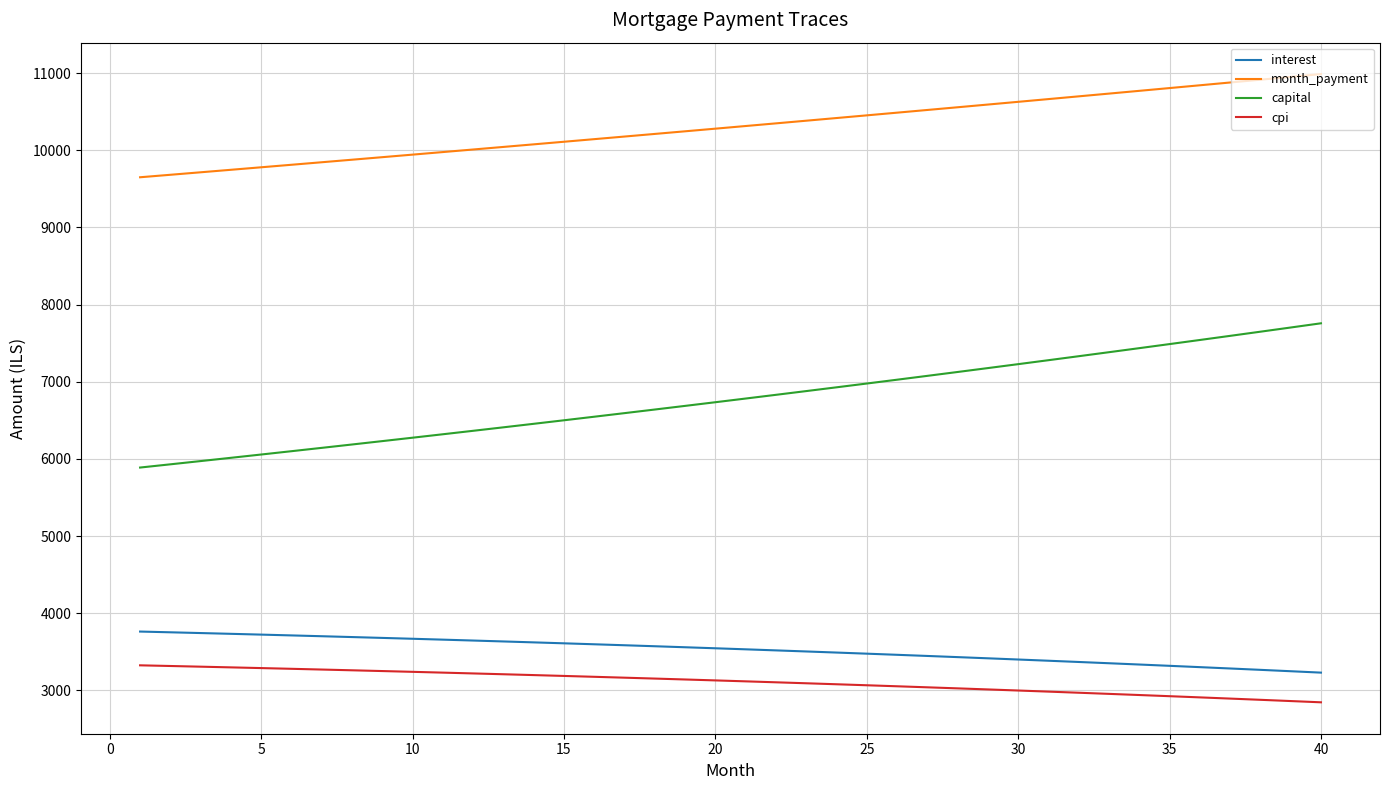

What is the difference between the maximum and minimum values in the cpi series?

479.4